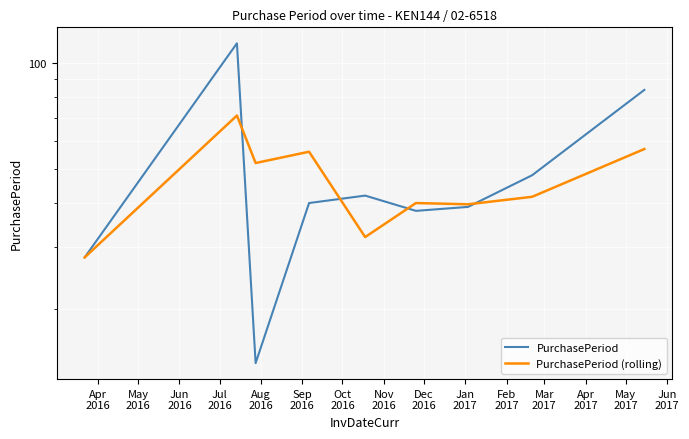

At Nov
2016, list the series in order from largest to smallest.

PurchasePeriod, PurchasePeriod (rolling)